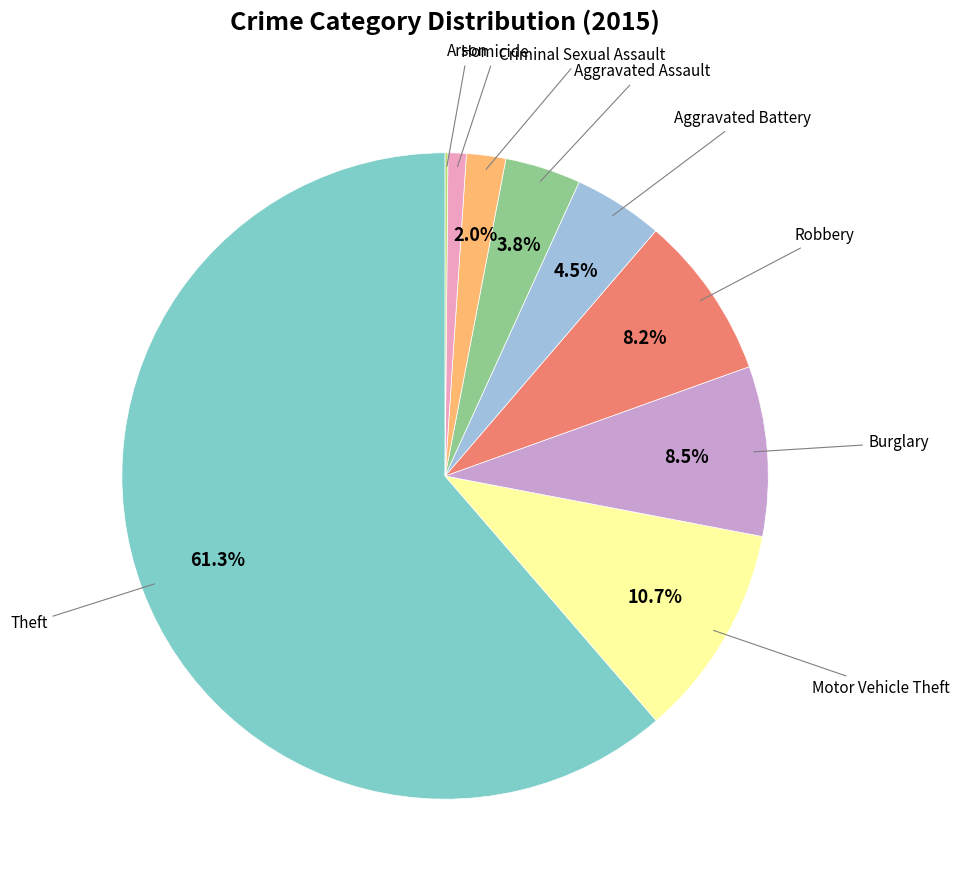

Does any single category account for the majority?

Yes